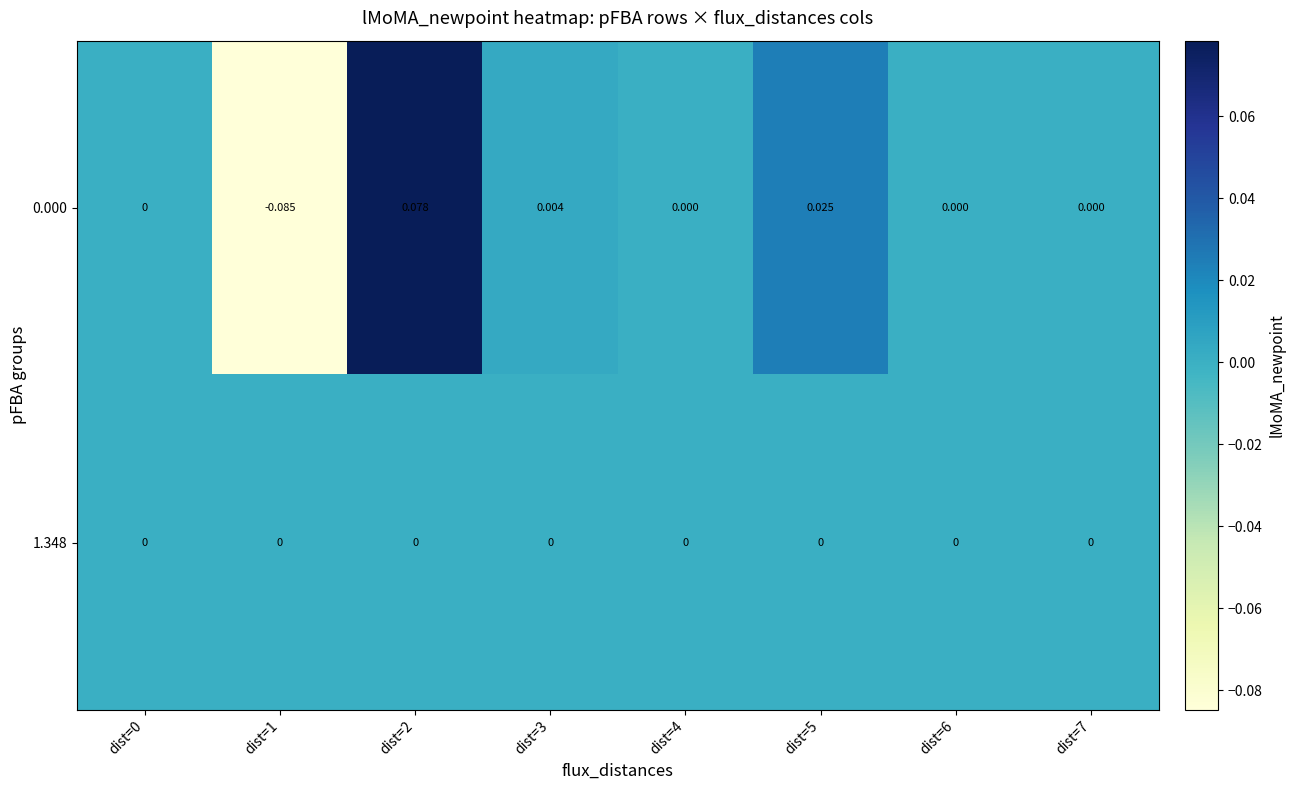

Is the value of 0.000 at dist=1 greater than the value of 1.348 at dist=3?

No